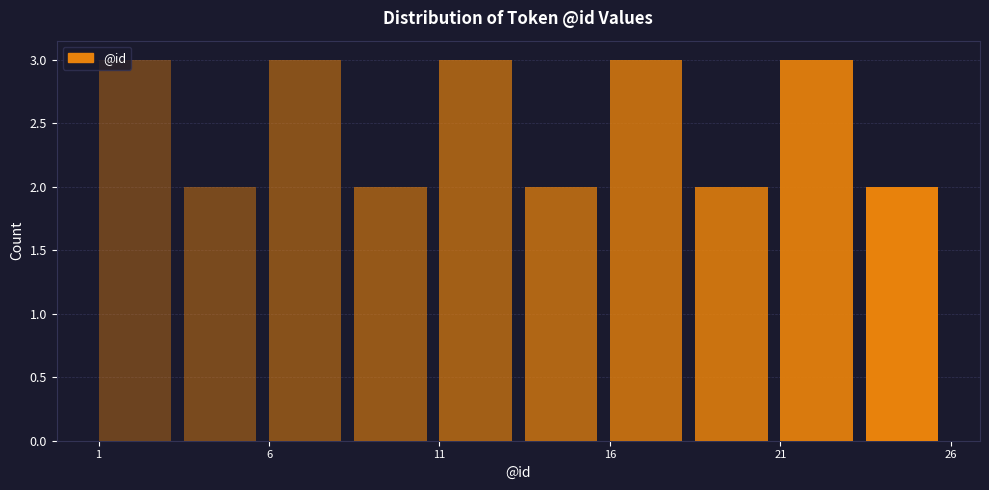

Reading left to right, transcribe this chart: for each bar, give the range it covers on the x-axis and its height. The values are not printed on the chart, so give them approximately, as read against the axis.

1.0 to 3.5: 3
3.5 to 6.0: 2
6.0 to 8.5: 3
8.5 to 11.0: 2
11.0 to 13.5: 3
13.5 to 16.0: 2
16.0 to 18.5: 3
18.5 to 21.0: 2
21.0 to 23.5: 3
23.5 to 26.0: 2